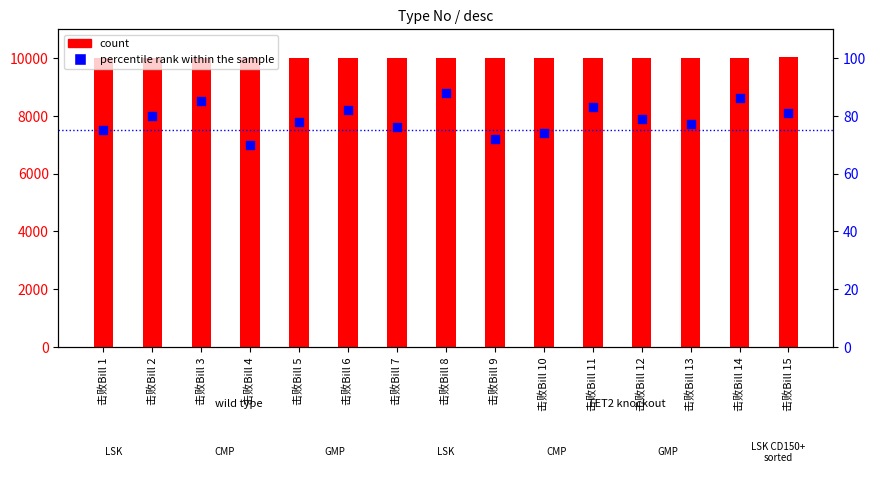

Which series contains the highest Y value?

count